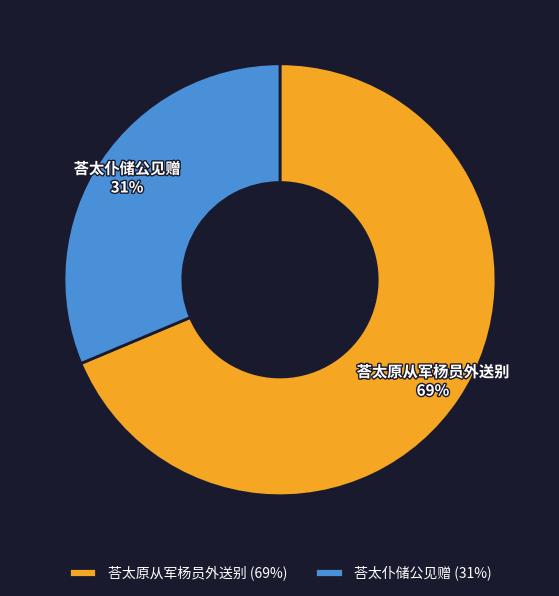

To the nearest percent, what is the combined percentage of 荅太原从军杨员外送别 (69%) and 荅太仆储公见赠 (31%)?

100%